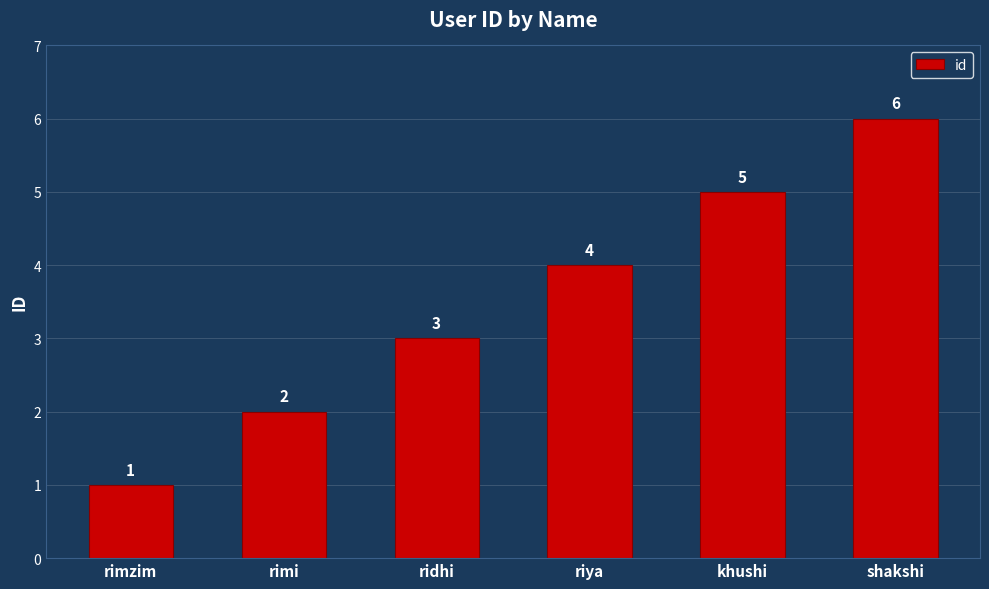

Reading left to right, what are all the values shown in this chart?

rimzim=1	rimi=2	ridhi=3	riya=4	khushi=5	shakshi=6